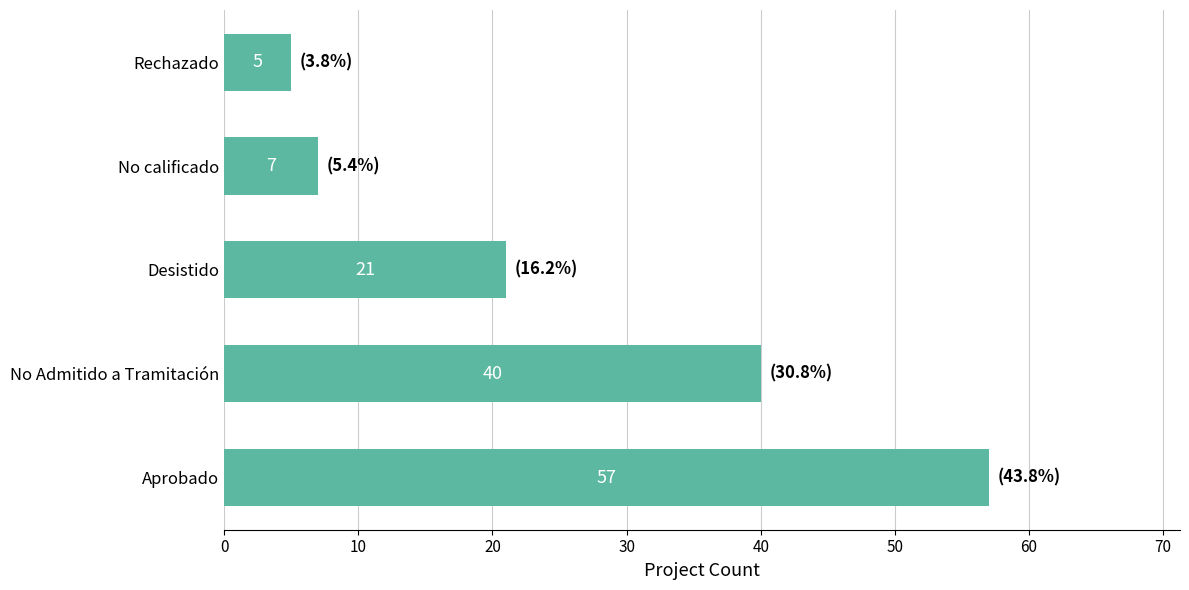

The chart shows a value of 40 at No Admitido a Tramitación. True or false?

True